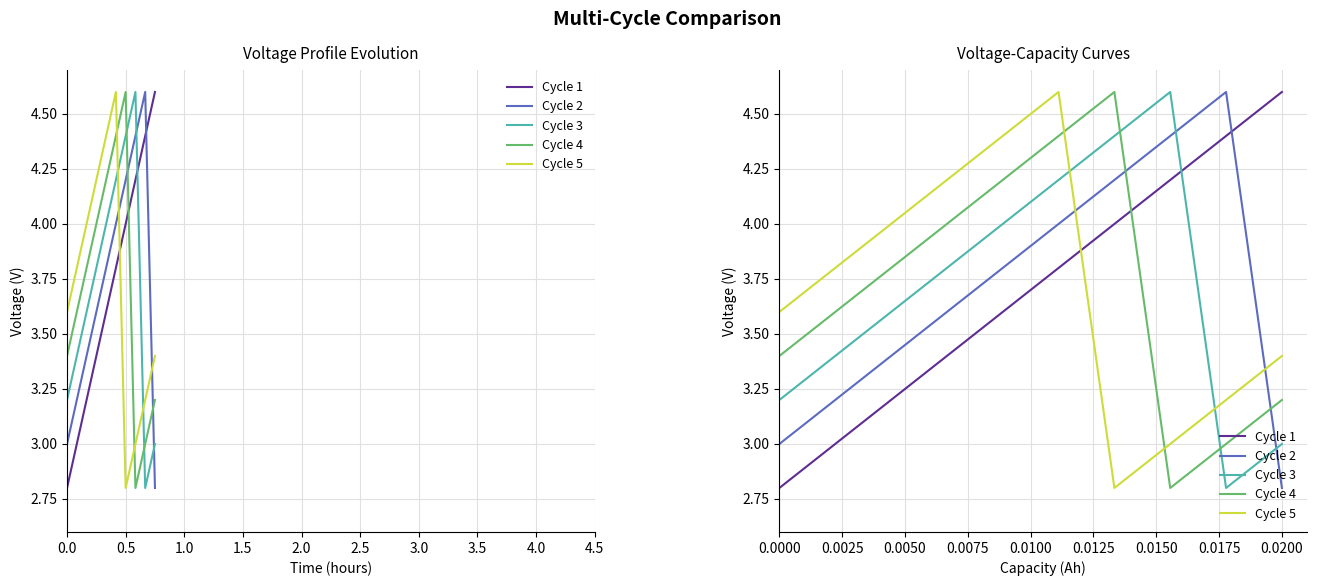

How many values in the Cycle 2 series exceed 3?

8